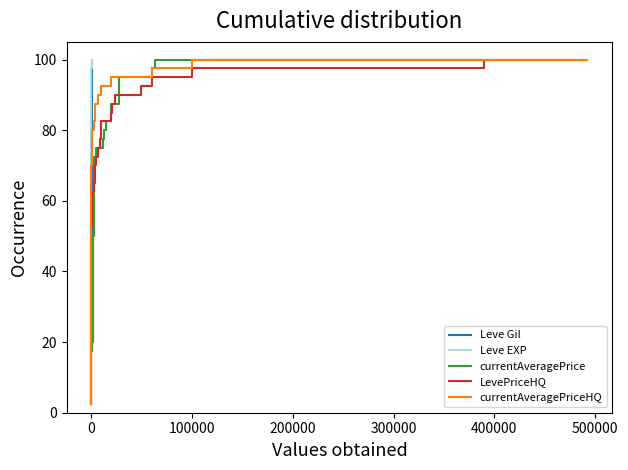

True or false: currentAveragePrice and Leve Gil intersect in this chart.

False